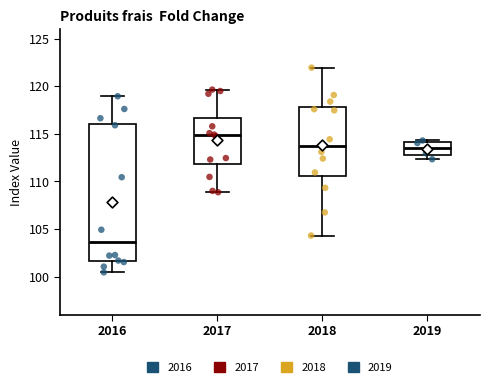

Reading left to right, read every box against the y-axis: the position of its median line, the range the box covers, and the ends of its whiskers. The values are not printed on the chart, so give them approximately, as read against the axis.

2016: median 103.5, box 101.5 to 116.0, whiskers 100.5 to 119.0
2017: median 115.0, box 112.0 to 116.5, whiskers 109.0 to 119.5
2018: median 114.0, box 110.5 to 118.0, whiskers 104.5 to 122.0
2019: median 113.5, box 113.0 to 114.0, whiskers 112.5 to 114.5